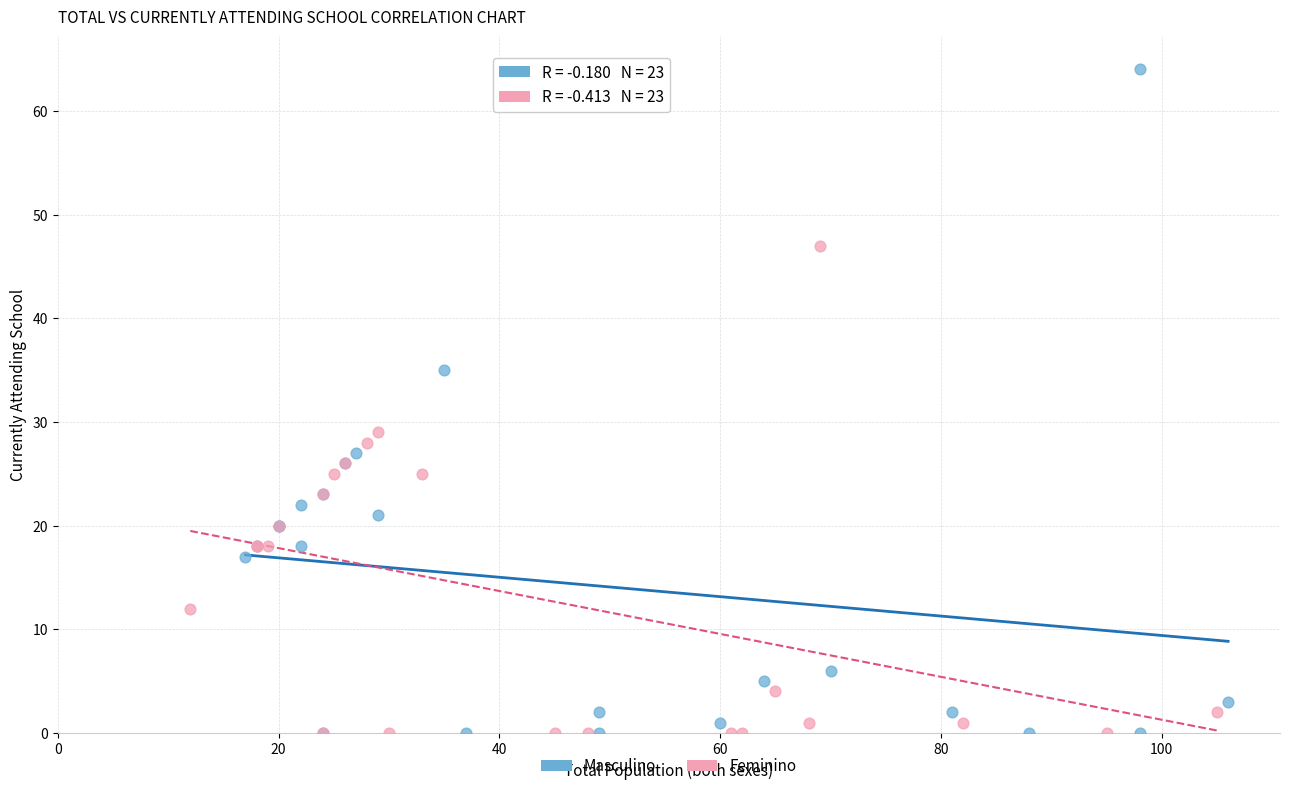

Which series has the largest Y range (max minus min)?

Masculino